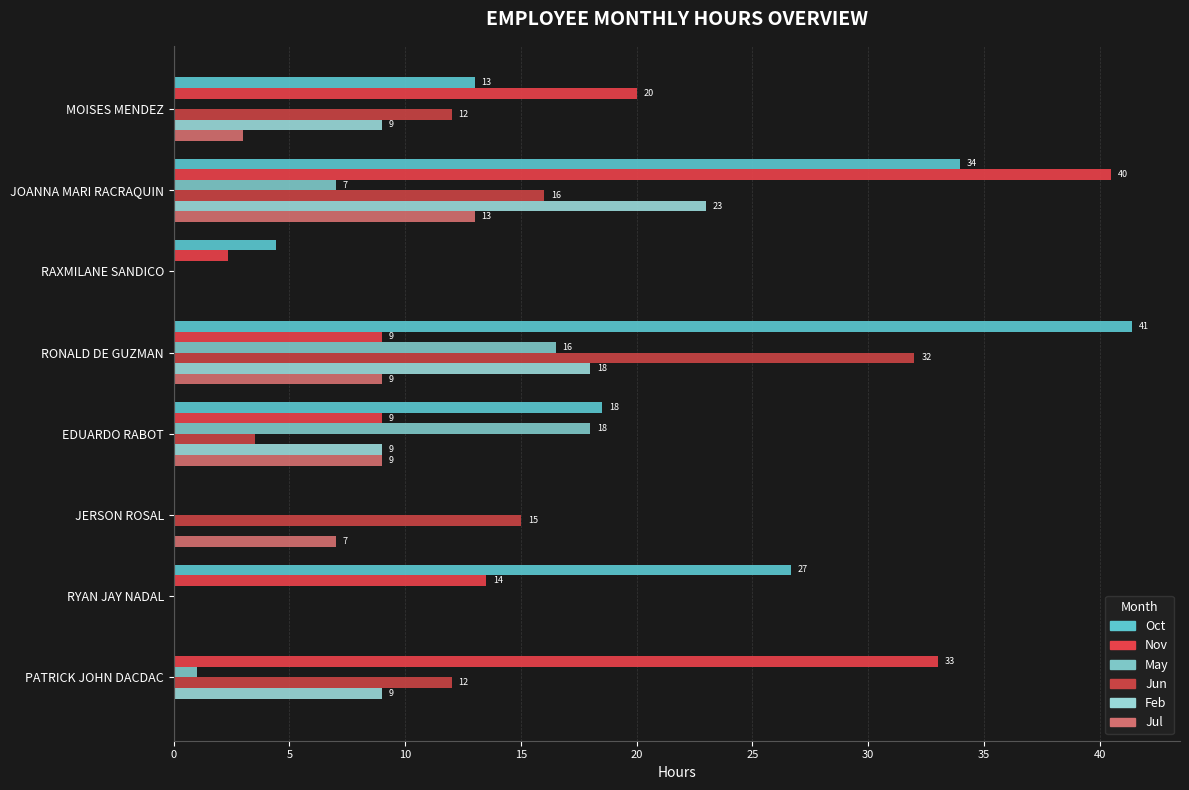

What are all the series names shown in the legend?

Oct, Nov, May, Jun, Feb, Jul